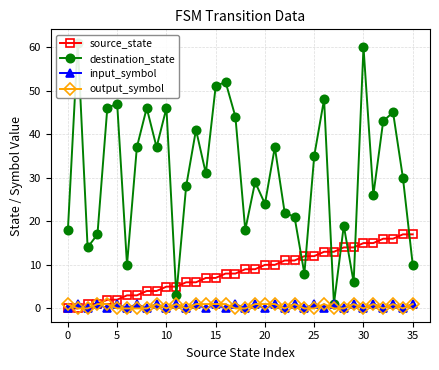

Between 14 and 35, which series saw the biggest shift?

destination_state